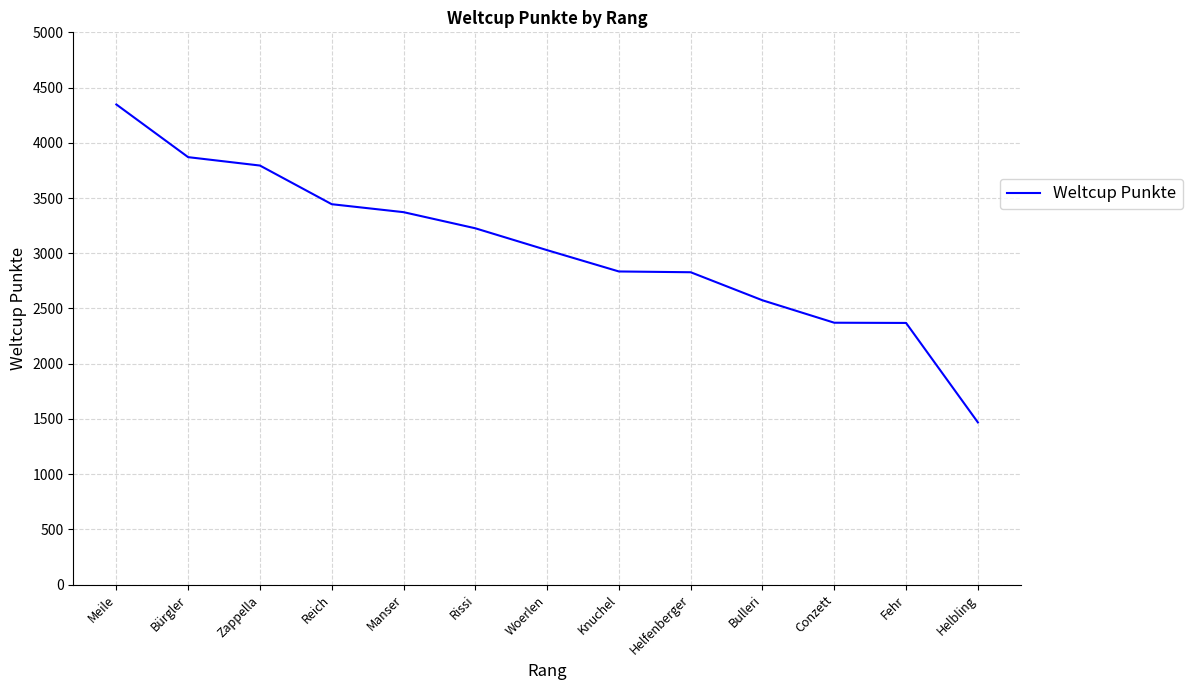

True or false: the data shows 3028 at Woerlen.

True